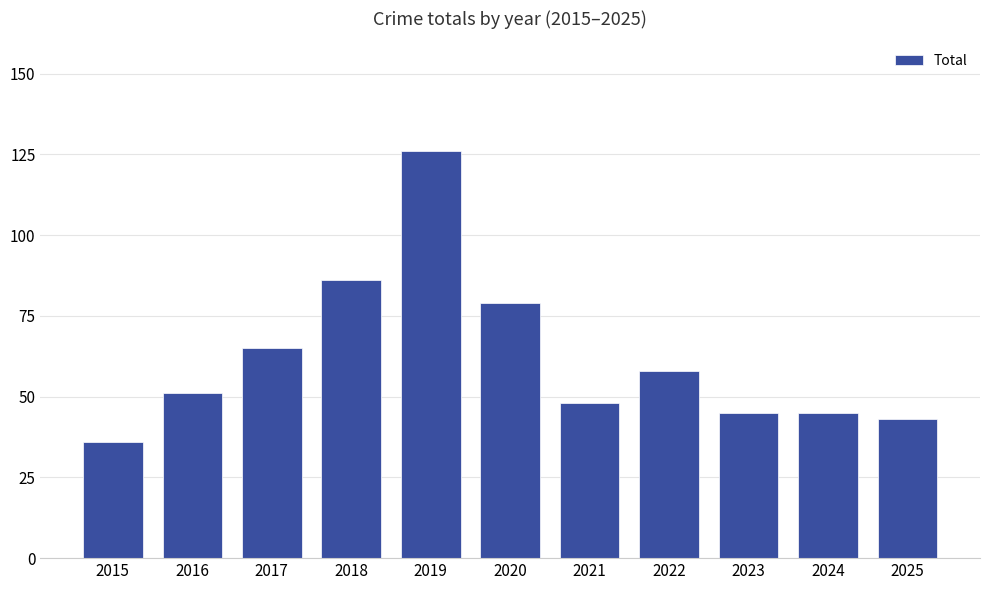

What is the ratio of the value at 2020 to the value at 2015?

2.2